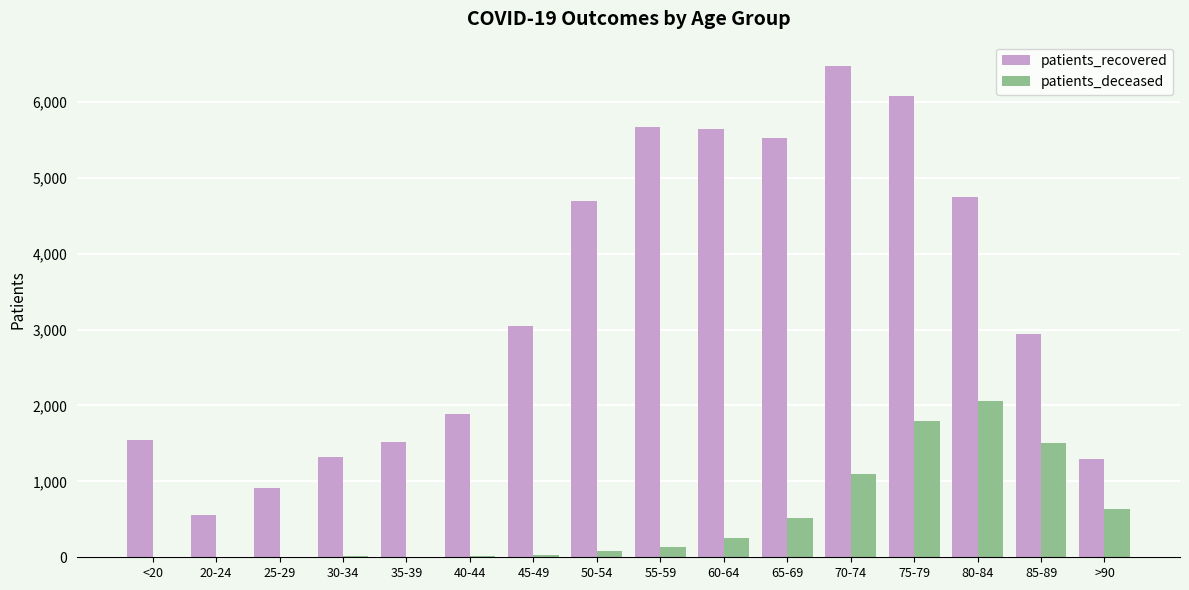

At which category is the sum across all series the highest?

75-79